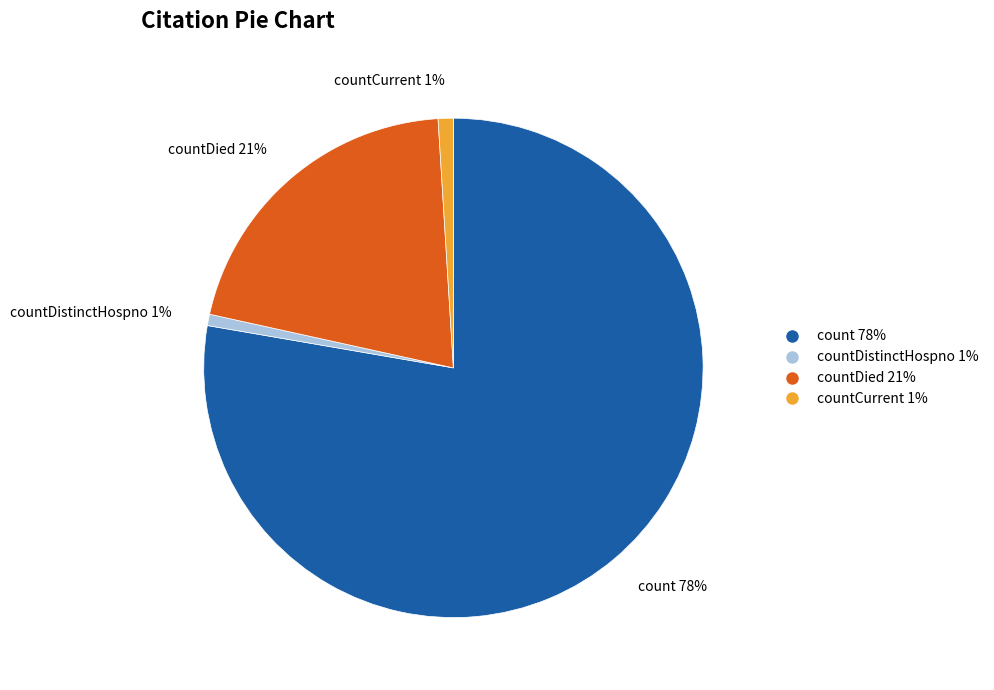

Is it true that countCurrent 1% is 11% of the pie?

False